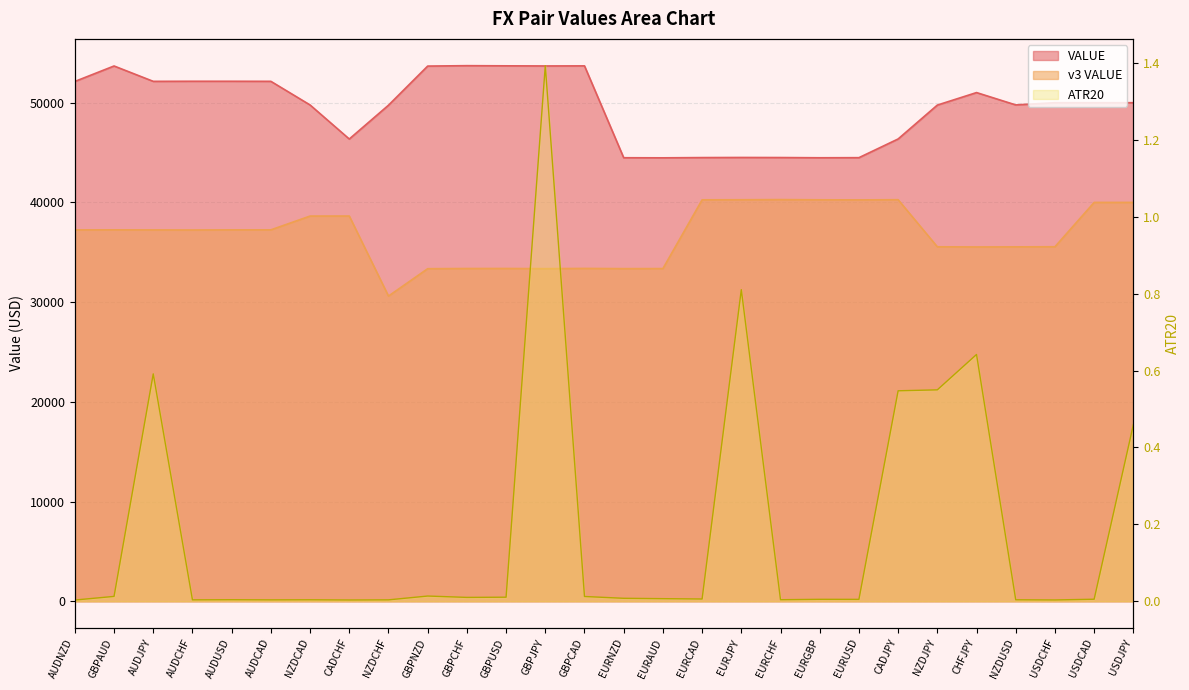

What is the average value of the VALUE series?

49537.9